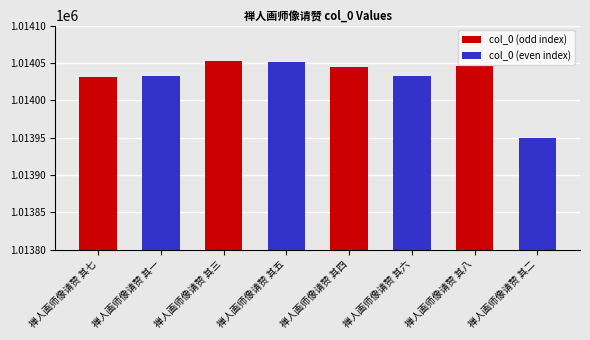

What is the difference between the second highest and minimum values in the col_0 (even index) series?

84